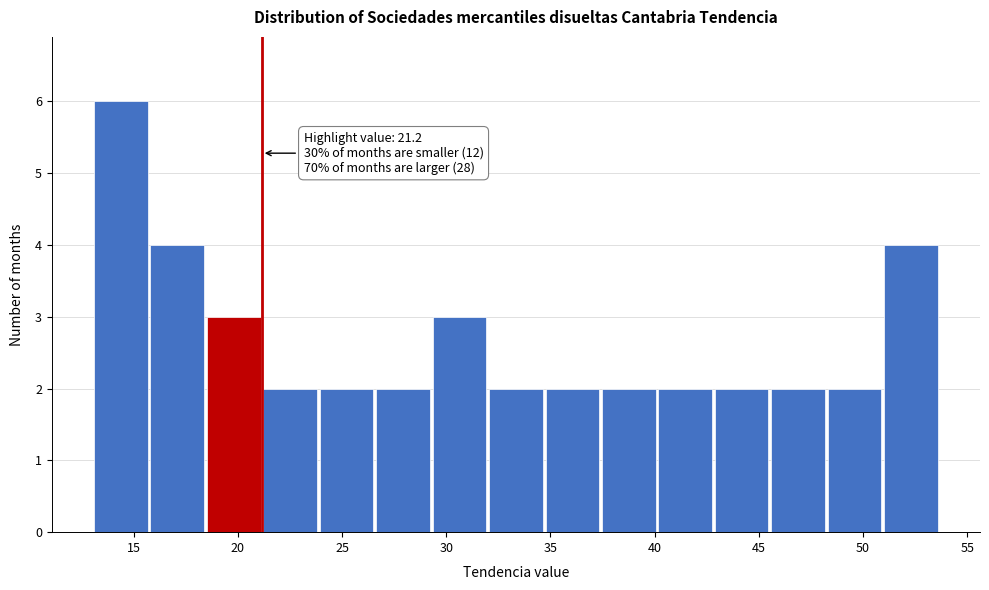

Which range on the x-axis has the tallest bar?

13.0 to 16.0